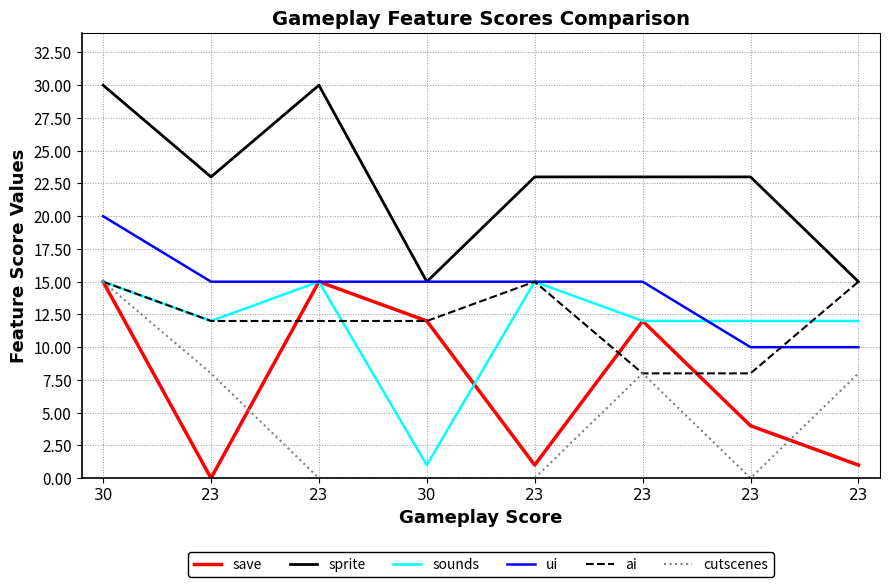

Between which two adjacent categories do save and ai first intersect?

23 and 23